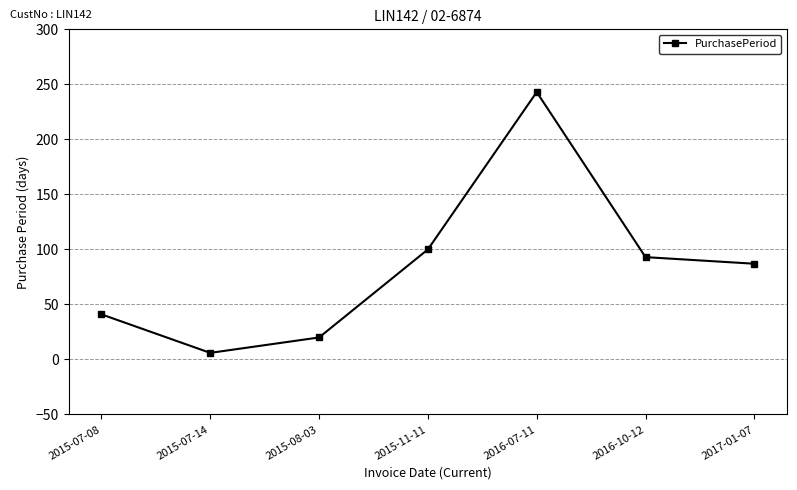

List the labels in order of value, smallest first.

2015-07-14, 2015-08-03, 2015-07-08, 2017-01-07, 2016-10-12, 2015-11-11, 2016-07-11